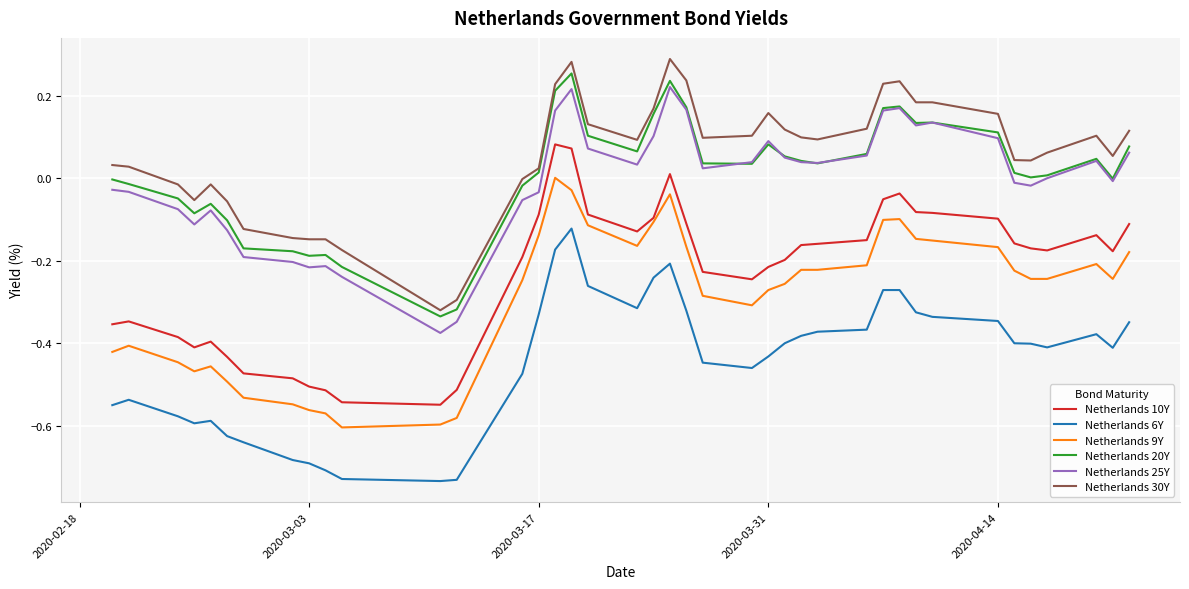

True or false: Netherlands 10Y and Netherlands 20Y cross at least once.

False